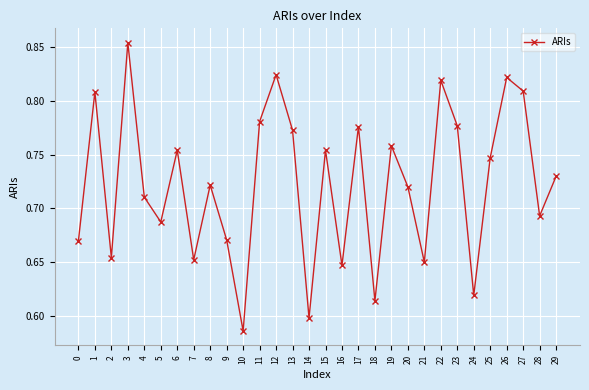

What is the change in value from 2 to 23?

+0.1